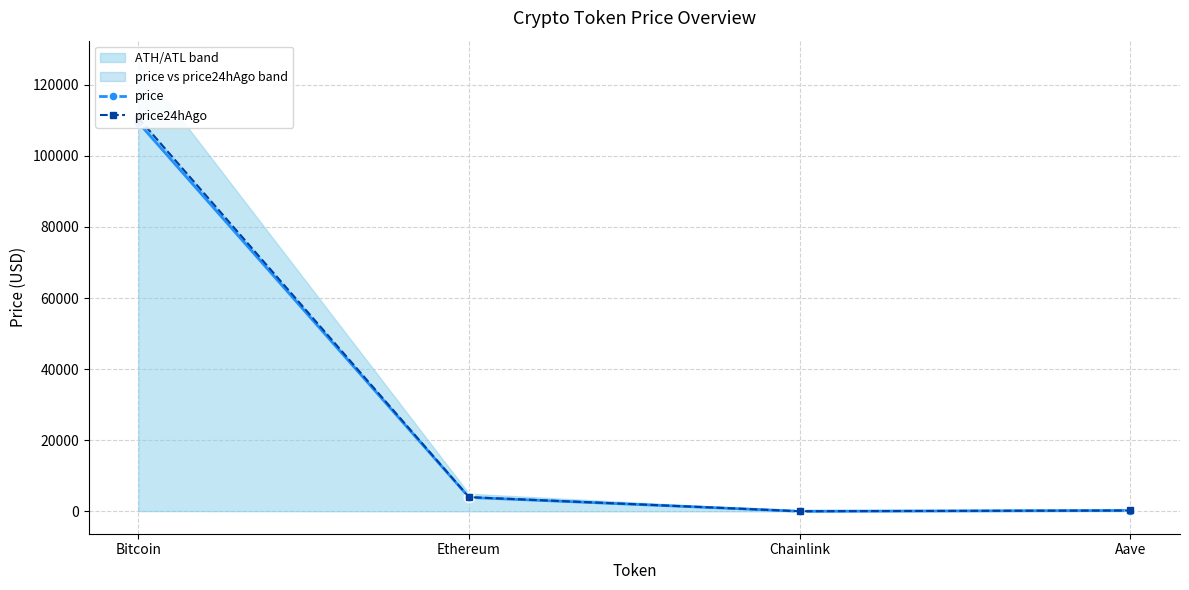

How many data points in price are less than 3910?

2